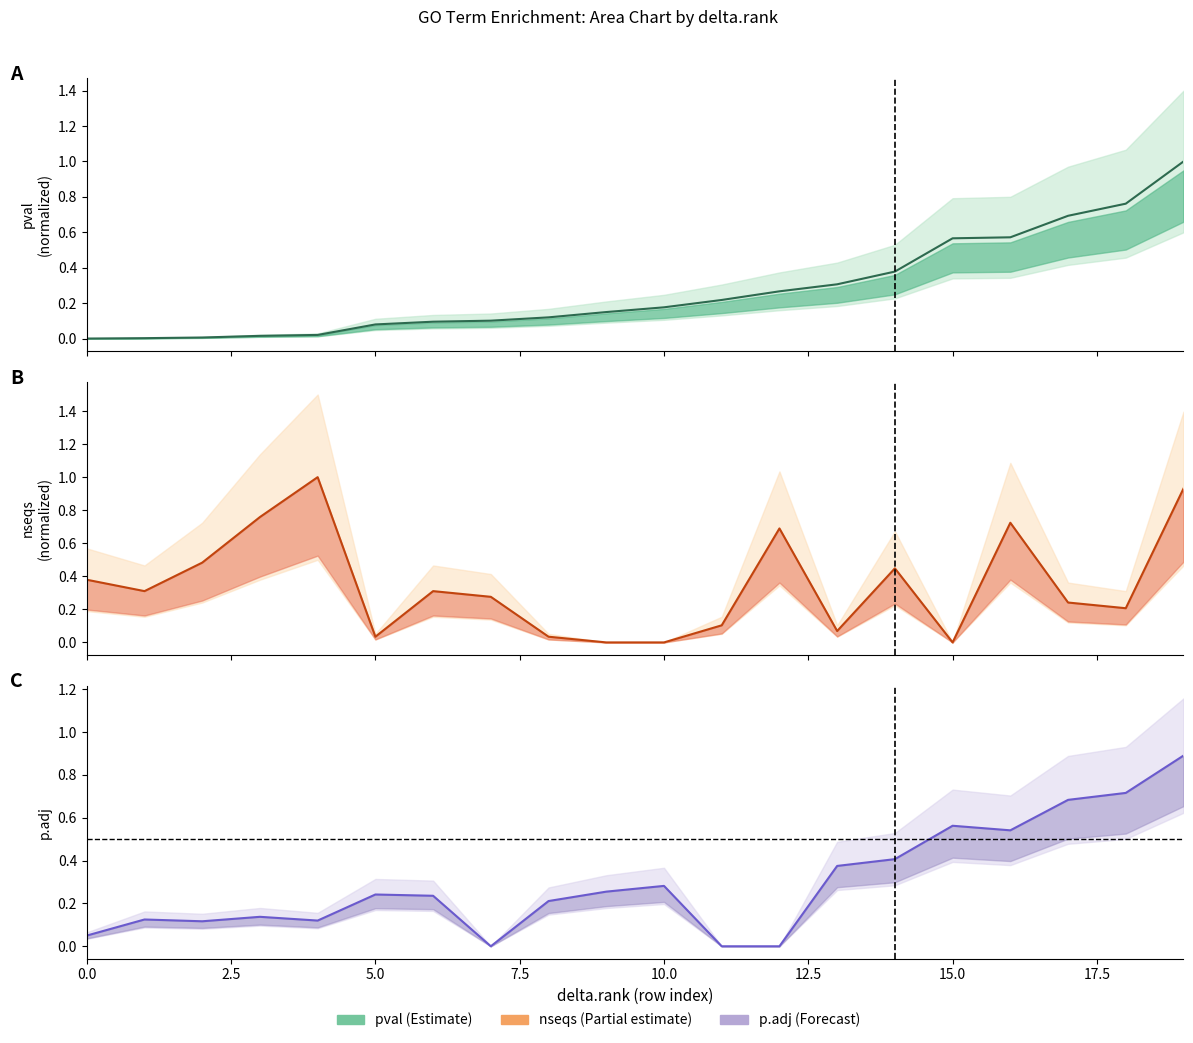

List the series in order of their peak value, lowest first.

p.adj, pval, nseqs